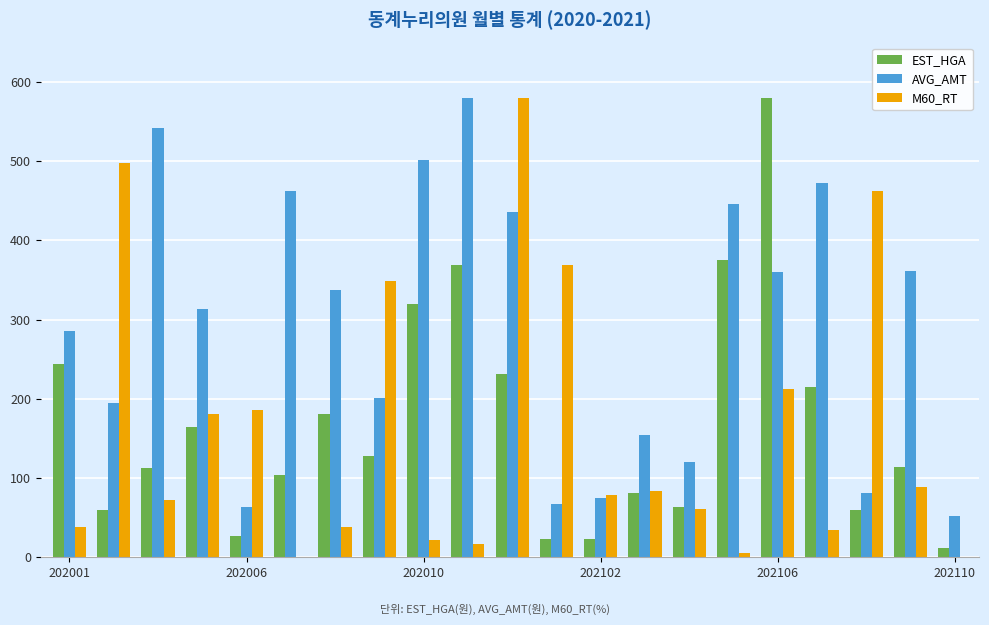

Which series has the largest total across all categories?

AVG_AMT